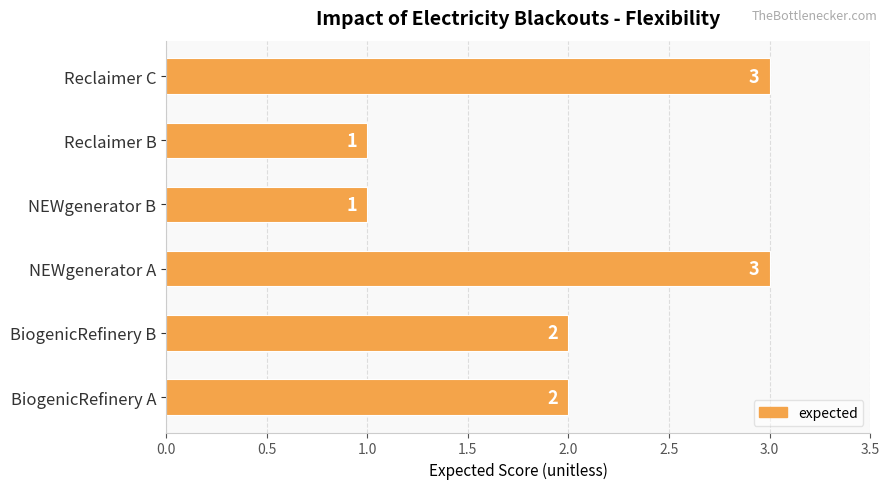

How many data points are less than 2?

2